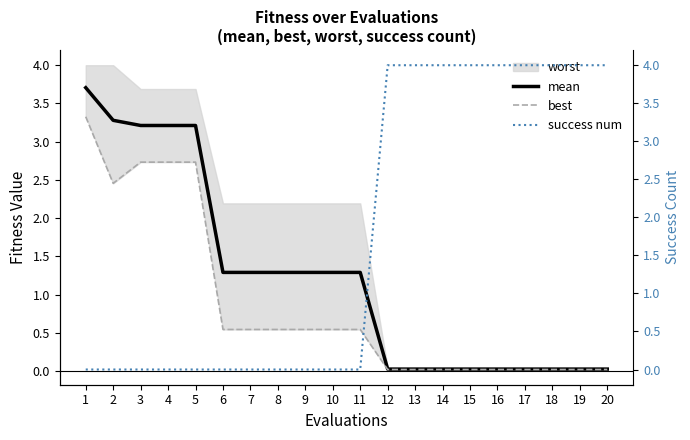

Reading left to right, what are all the values shown in this chart?

mean: 3.7	3.3	3.2	3.2	3.2	1.3	1.3	1.3	1.3	1.3	1.3	0.0	0.0	0.0	0.0	0.0	0.0	0.0	0.0	0.0
best: 3.3	2.5	2.7	2.7	2.7	0.5	0.5	0.5	0.5	0.5	0.5	0.0	0.0	0.0	0.0	0.0	0.0	0.0	0.0	0.0
success num: 0.0	0.0	0.0	0.0	0.0	0.0	0.0	0.0	0.0	0.0	0.0	4.0	4.0	4.0	4.0	4.0	4.0	4.0	4.0	4.0